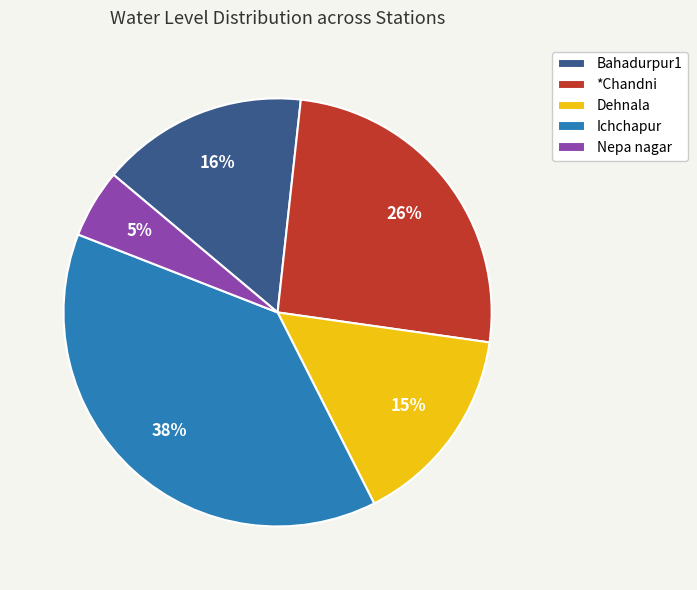

Is there any slice that represents more than half of the pie?

No